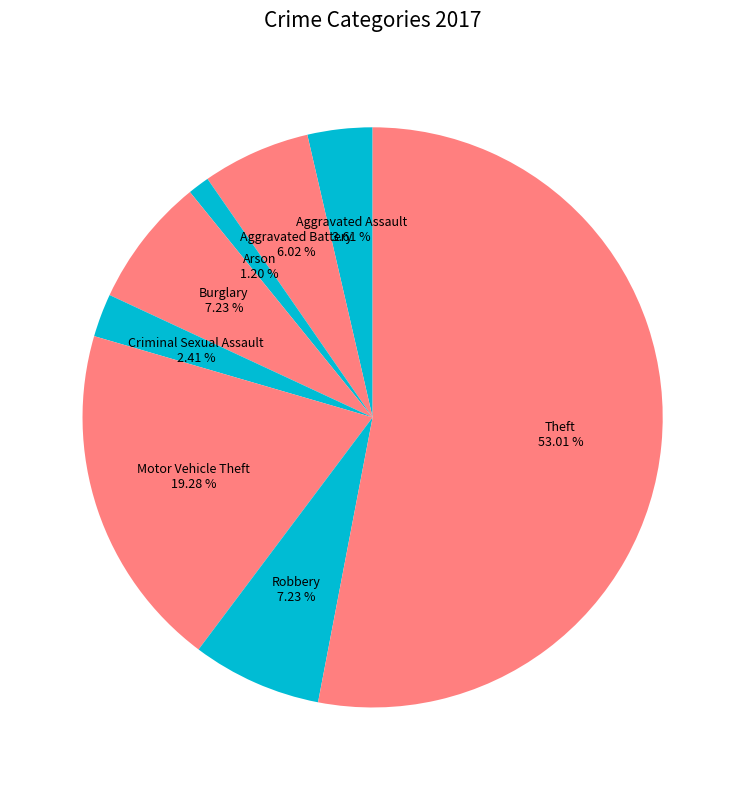

Which category accounts for the majority?

Theft